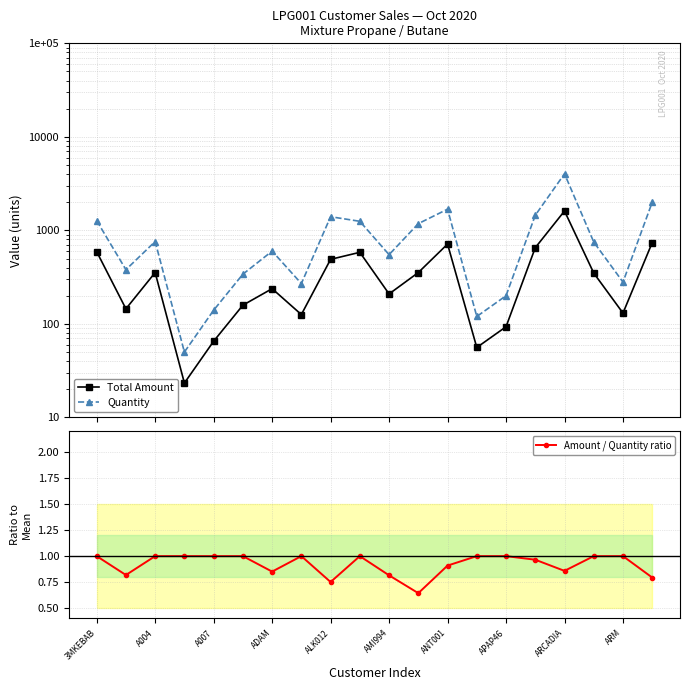

How many interior local valleys does the Total Amount series have?

6